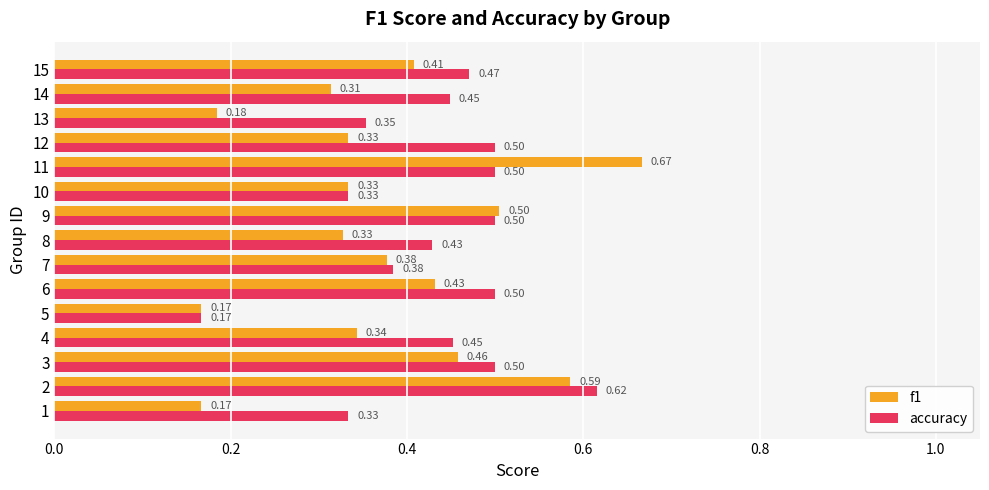

Is the value of f1 at 10 greater than the value of accuracy at 8?

No